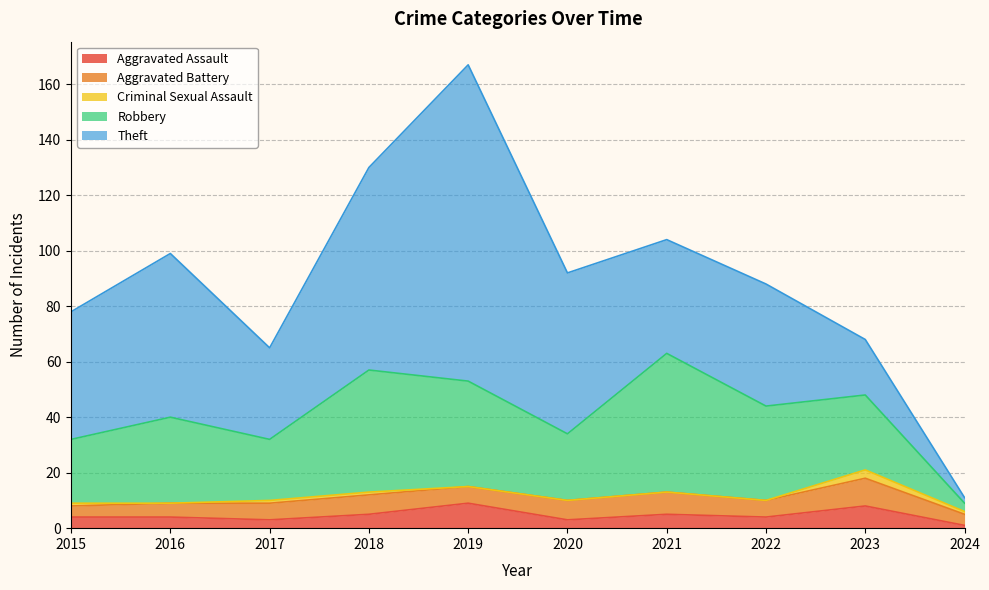

Does the chart have visible grid lines?

Yes